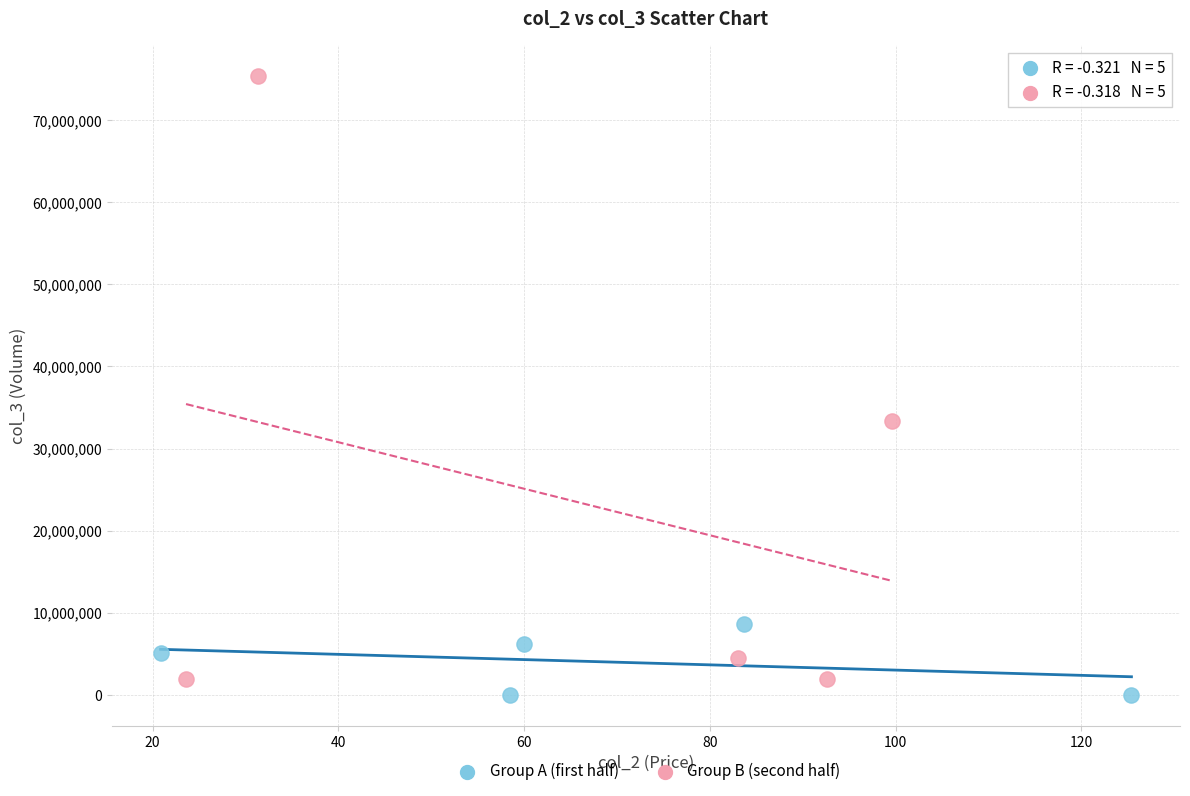

Which series reaches the minimum Y coordinate?

Group A (first half)